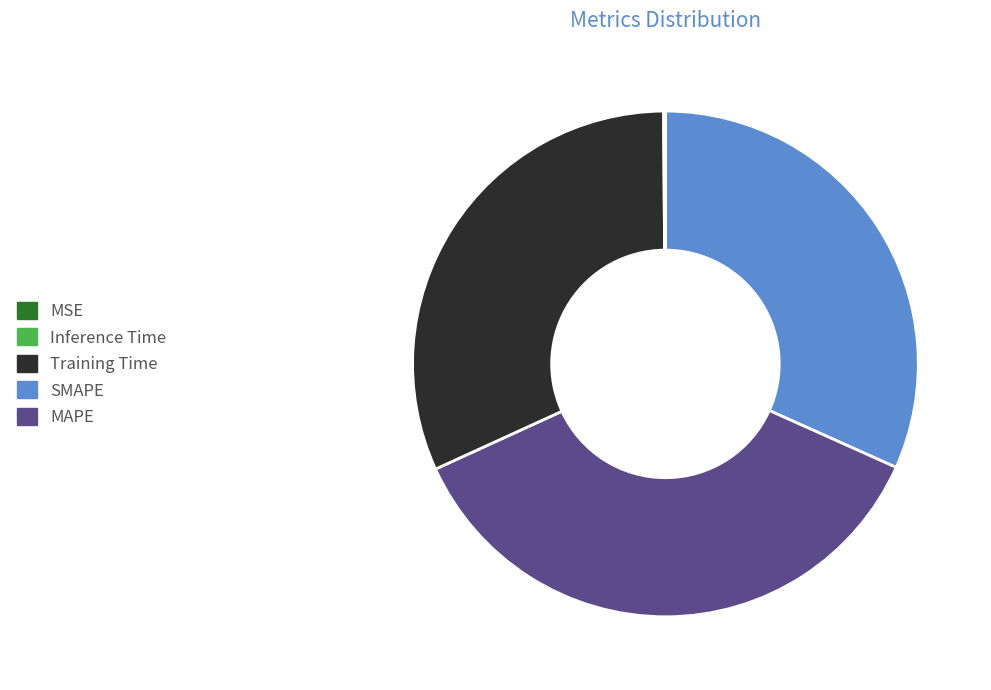

To the nearest percent, what is the difference between the largest and smallest slice percentages?

36%